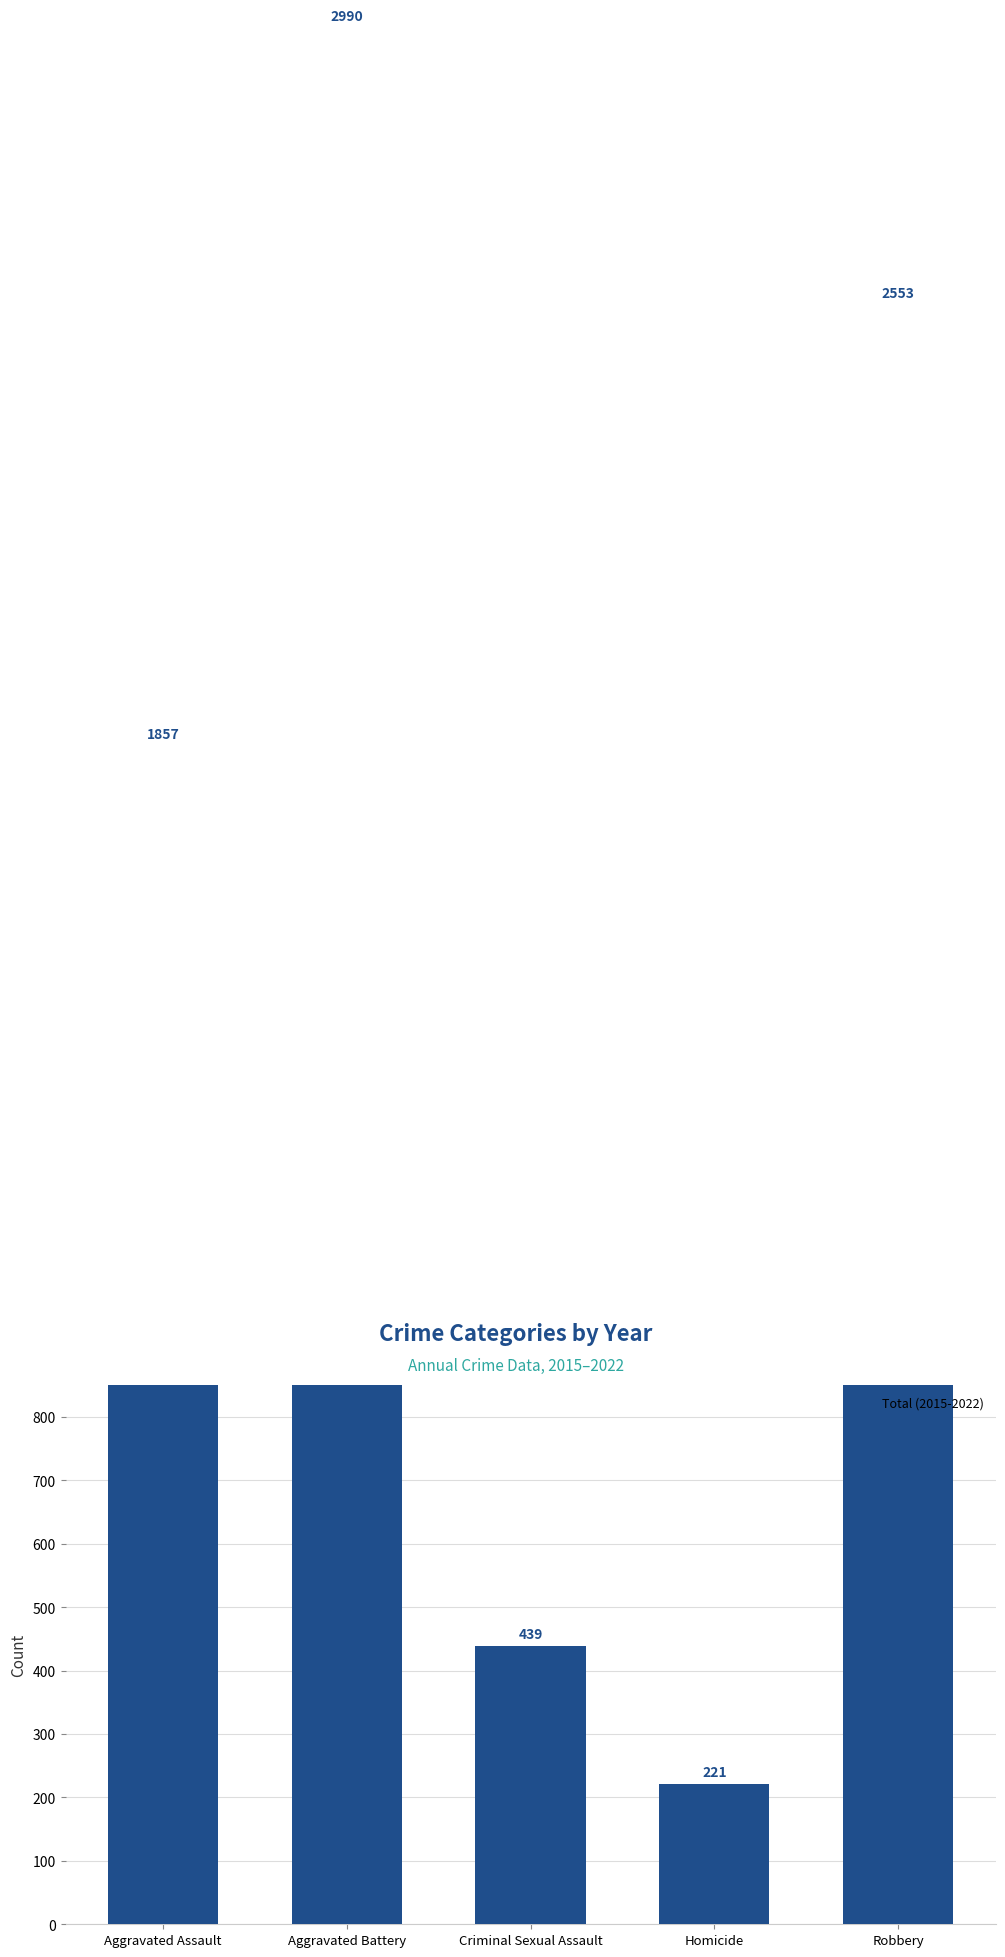

Approximately how many times larger is the value at Criminal Sexual Assault compared to Homicide?

2.0